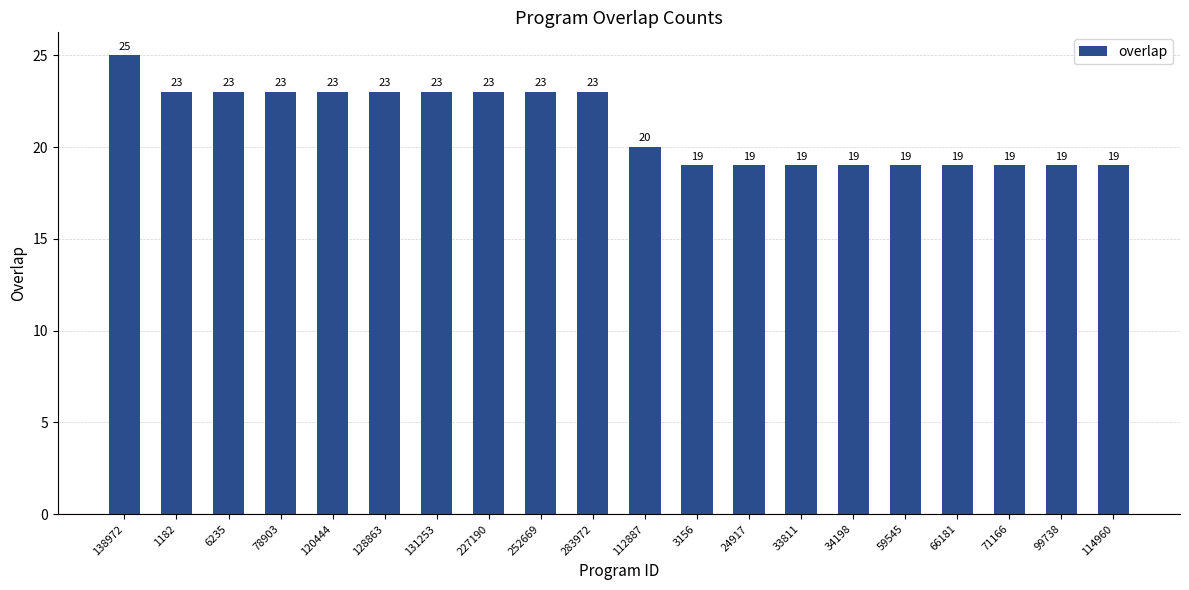

At which category does the chart reach its peak across all series?

138972